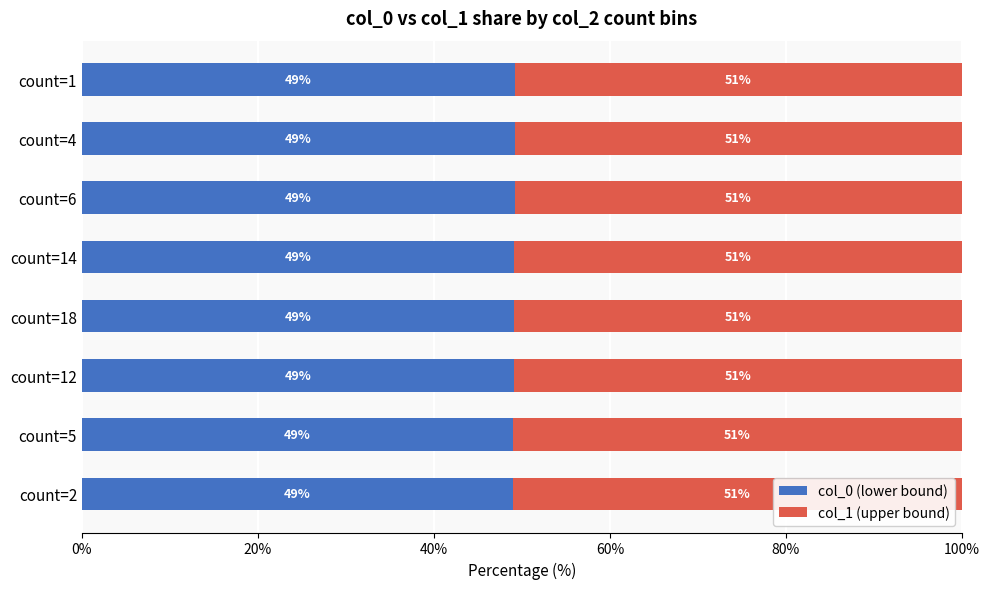

What is the lowest value of the col_0 (lower bound) series?

48.9